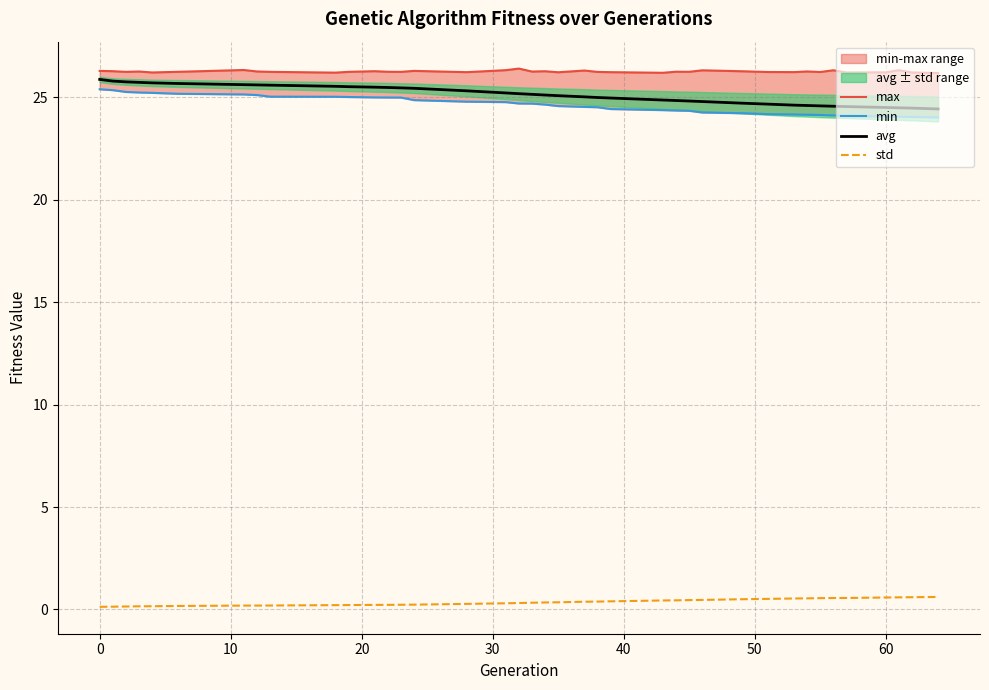

True or false: avg and std intersect in this chart.

False